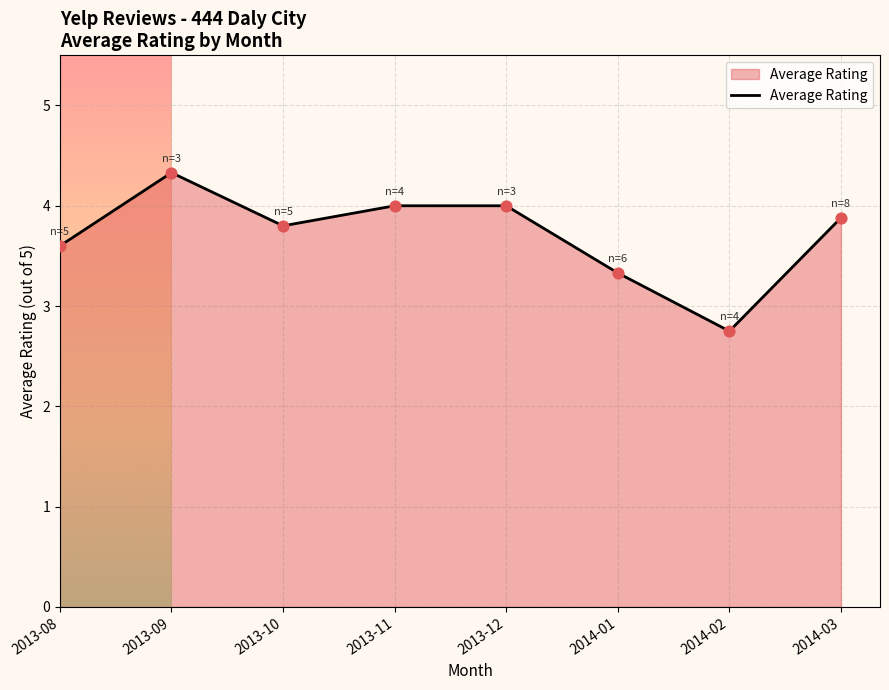

What is the change in value from 2013-09 to 2014-02?

-1.6